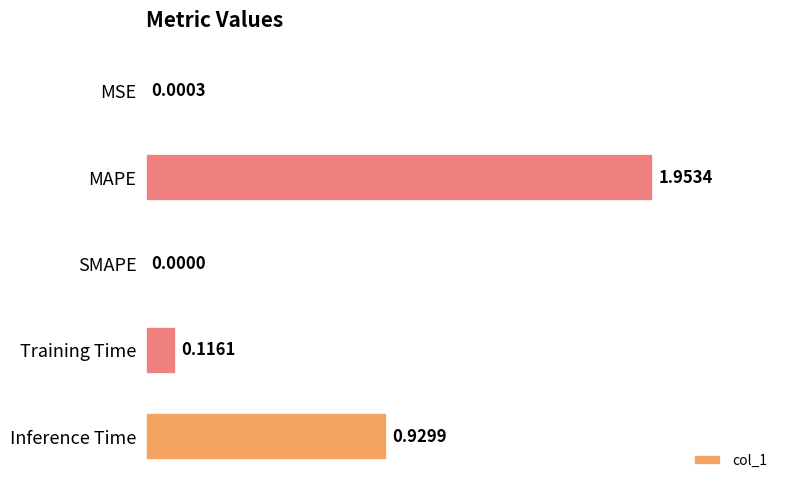

Between MAPE and MSE, which is larger?

MAPE